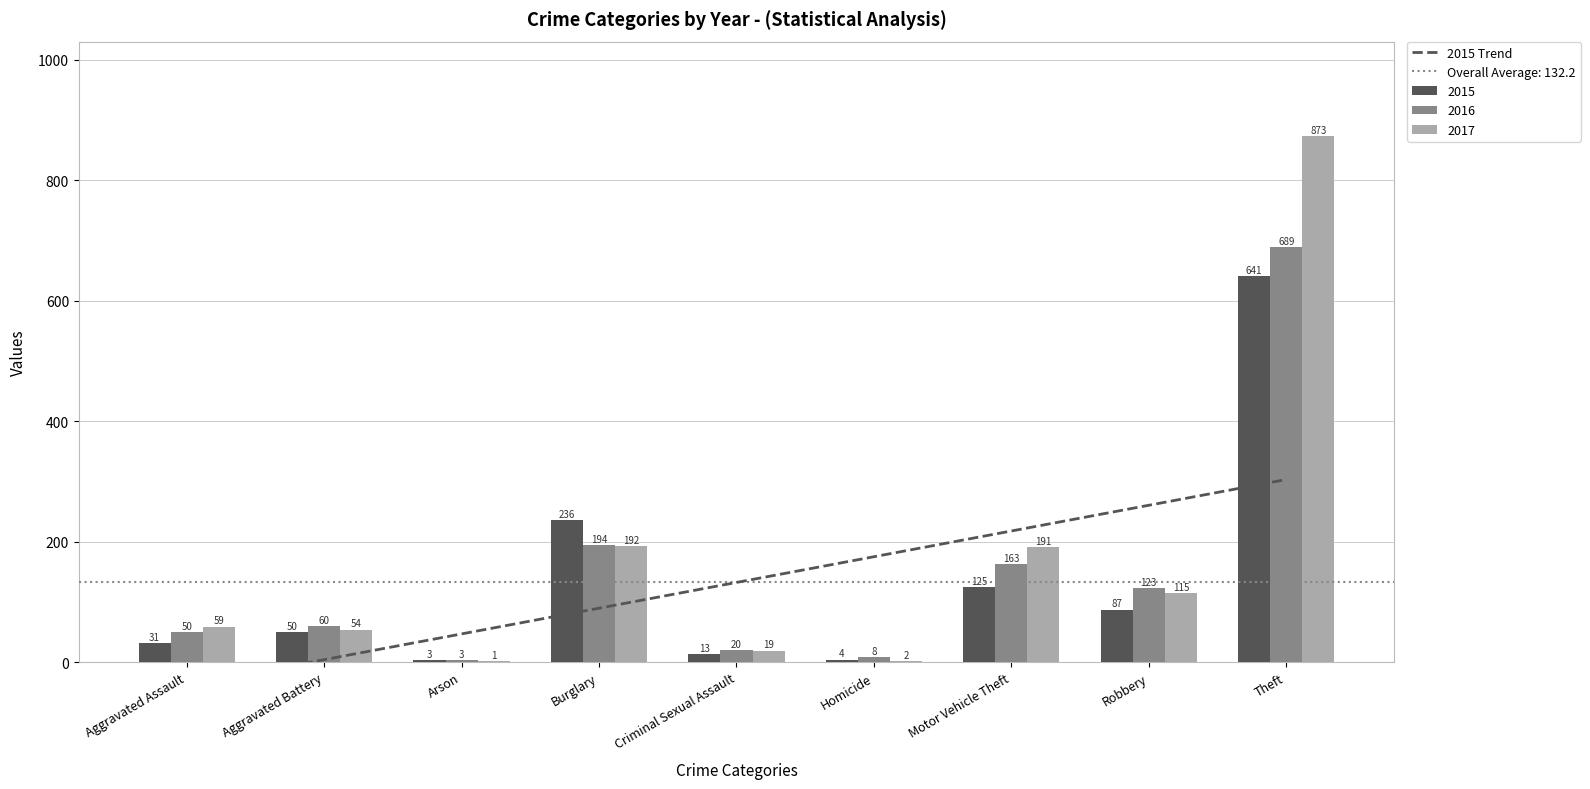

What position from the left is Robbery?

8